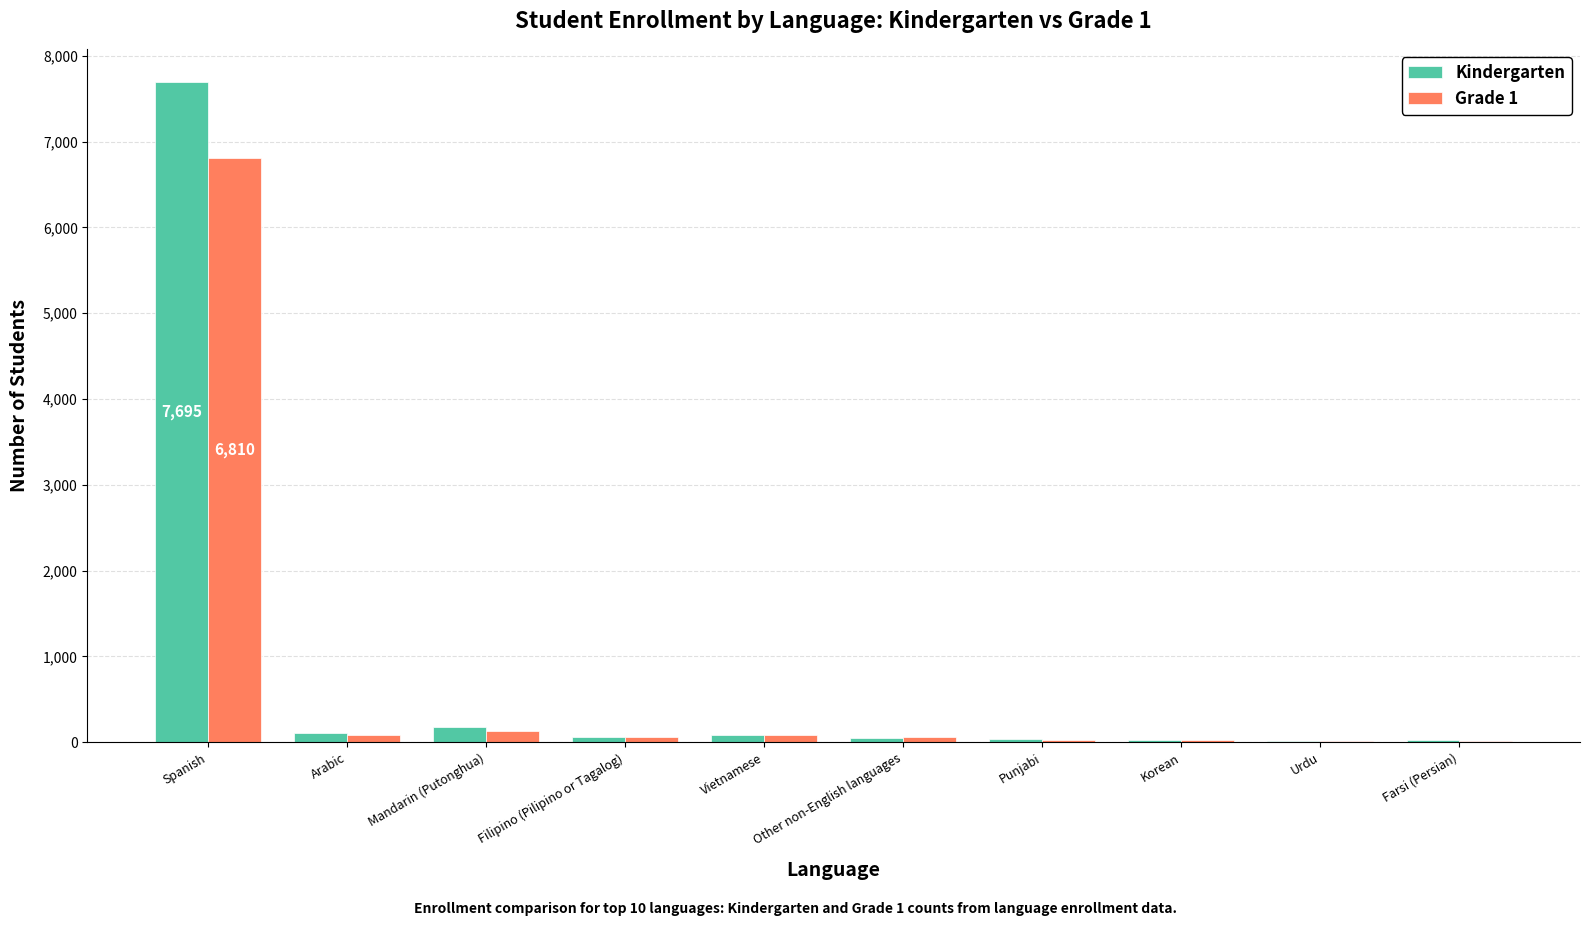

Which category has the highest value in the Kindergarten series?

Spanish